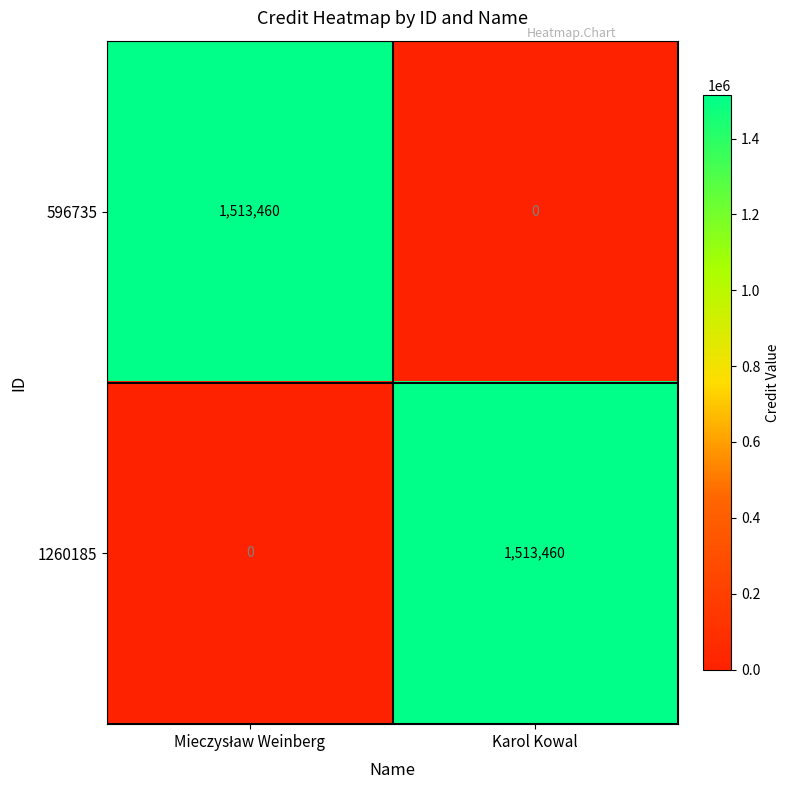

What is the average value of the 596735 series?

756730